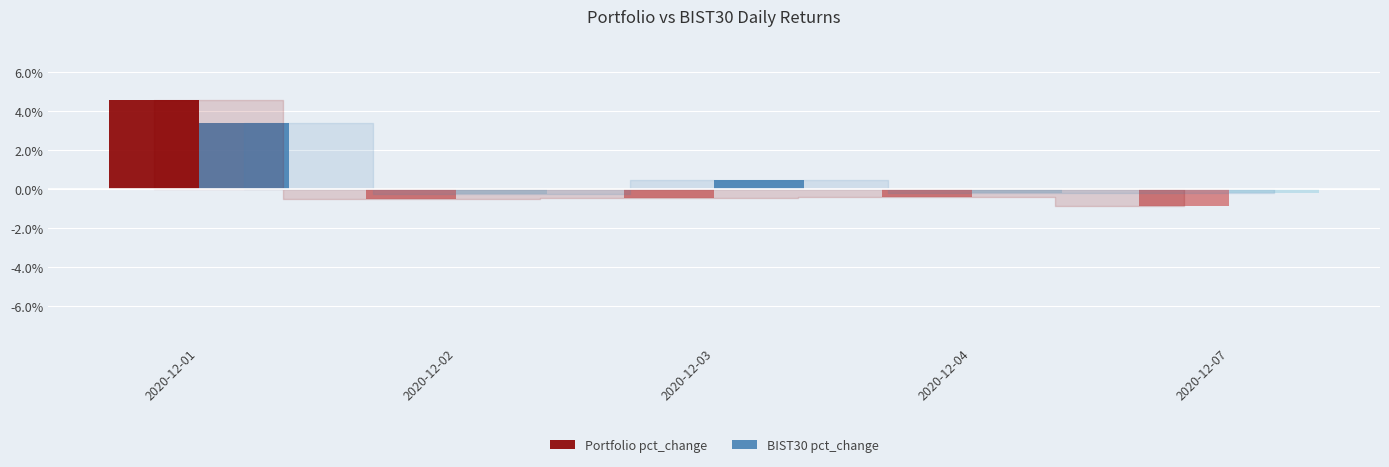

Which has a higher value, 2020-12-04 or 2020-12-03?

2020-12-04